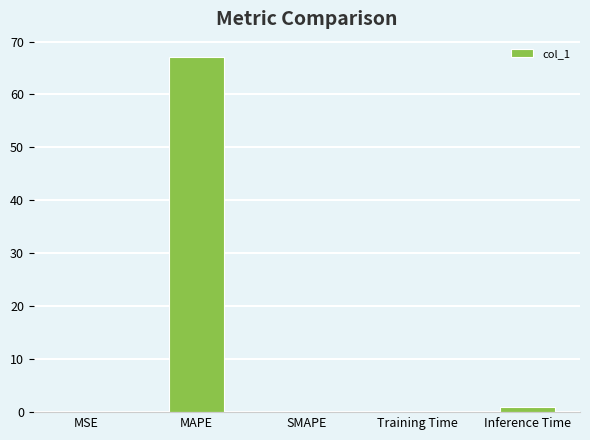

What is the difference between the values at MSE and MAPE?

67.1